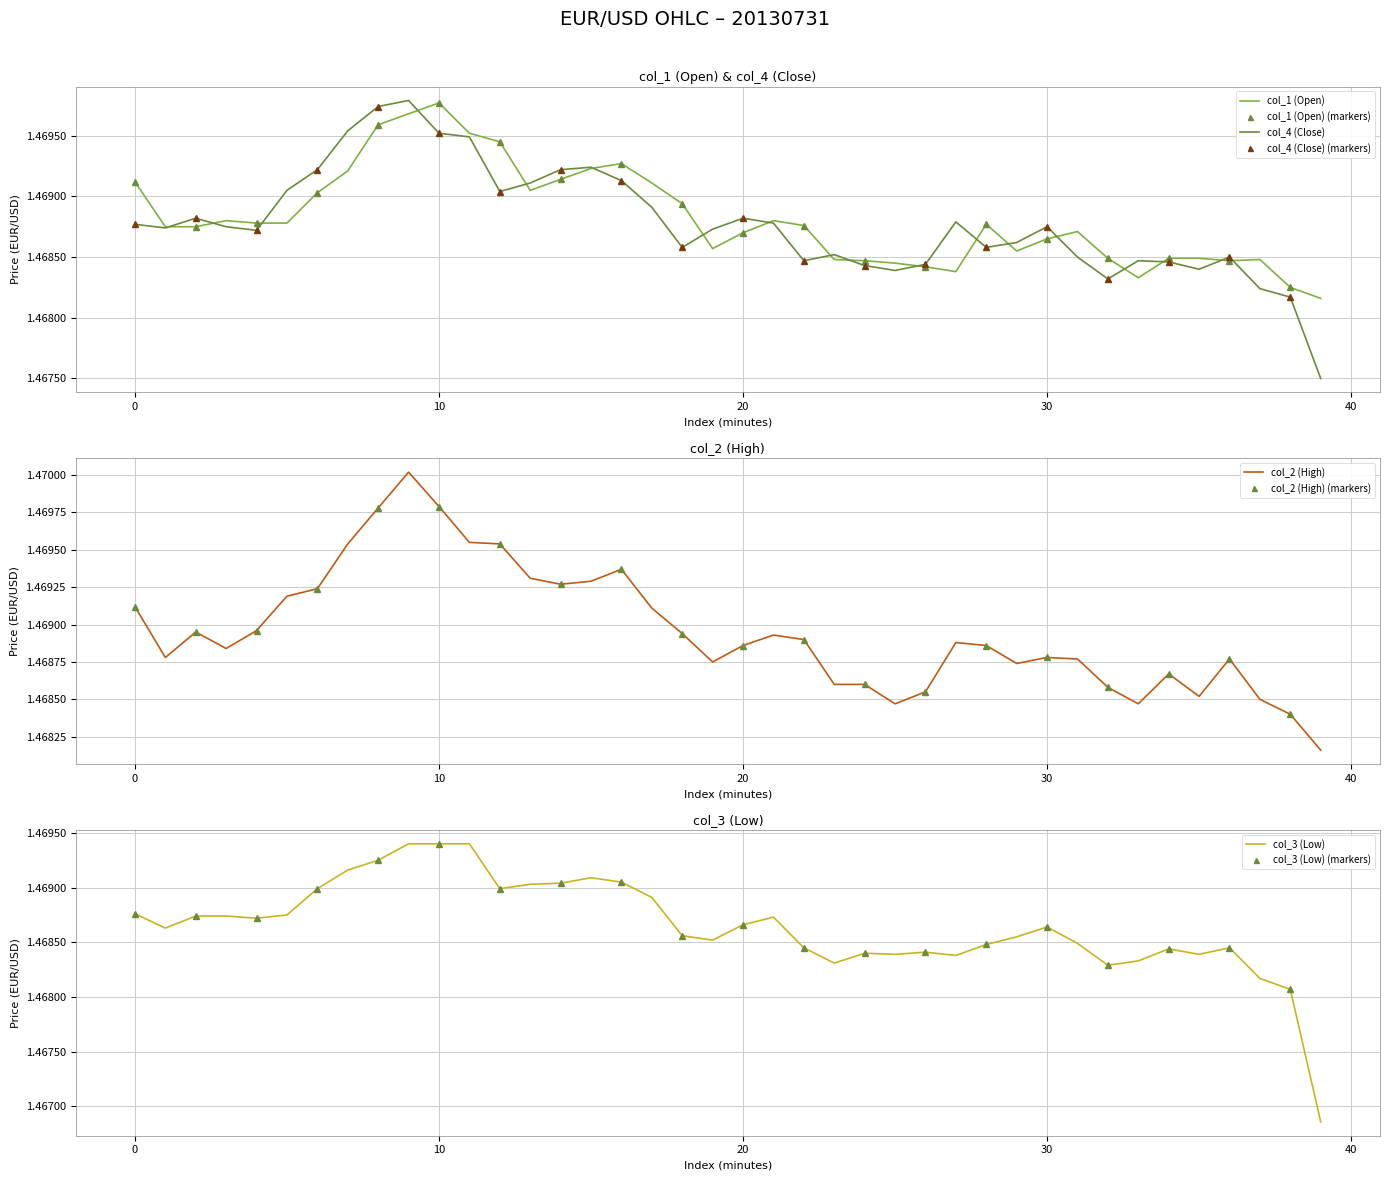

At how many categories does at least one series exceed 1?

40